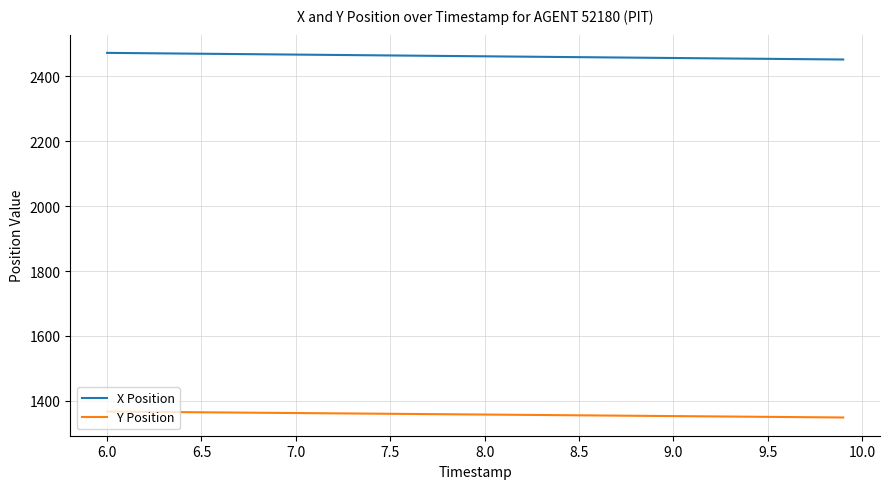

At how many categories does at least one series exceed 1809?

40